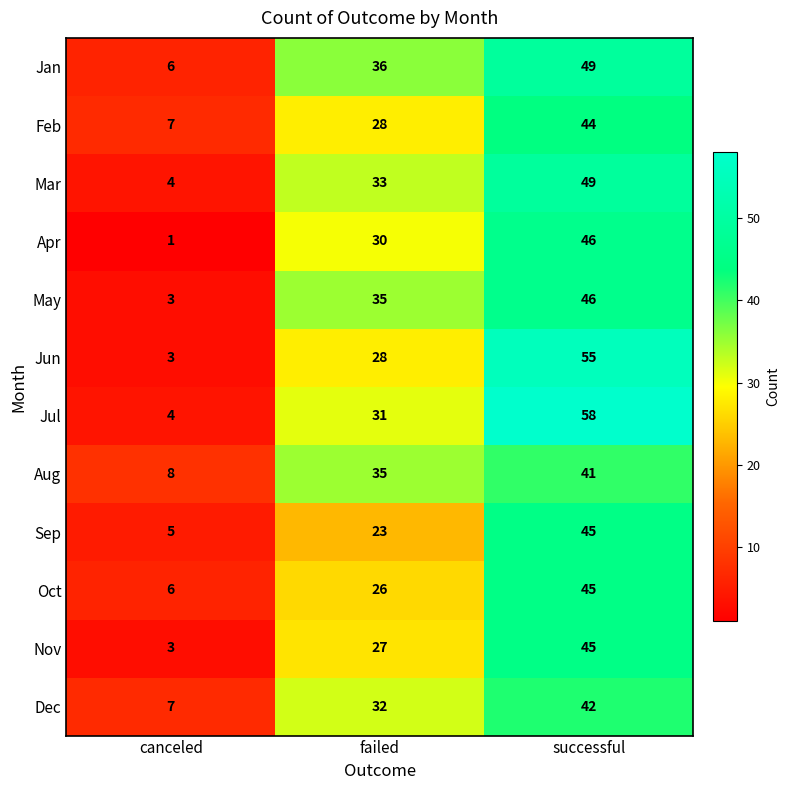

Count the number of data series in this chart.

12